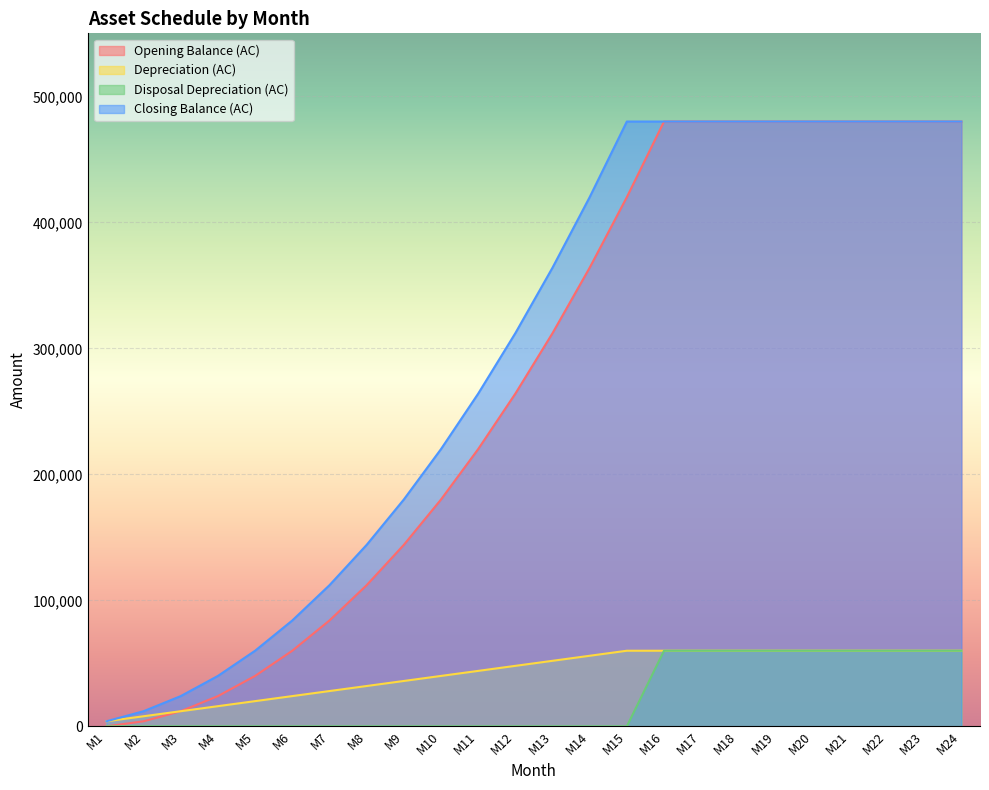

What is the total value across all series at M10?

440000